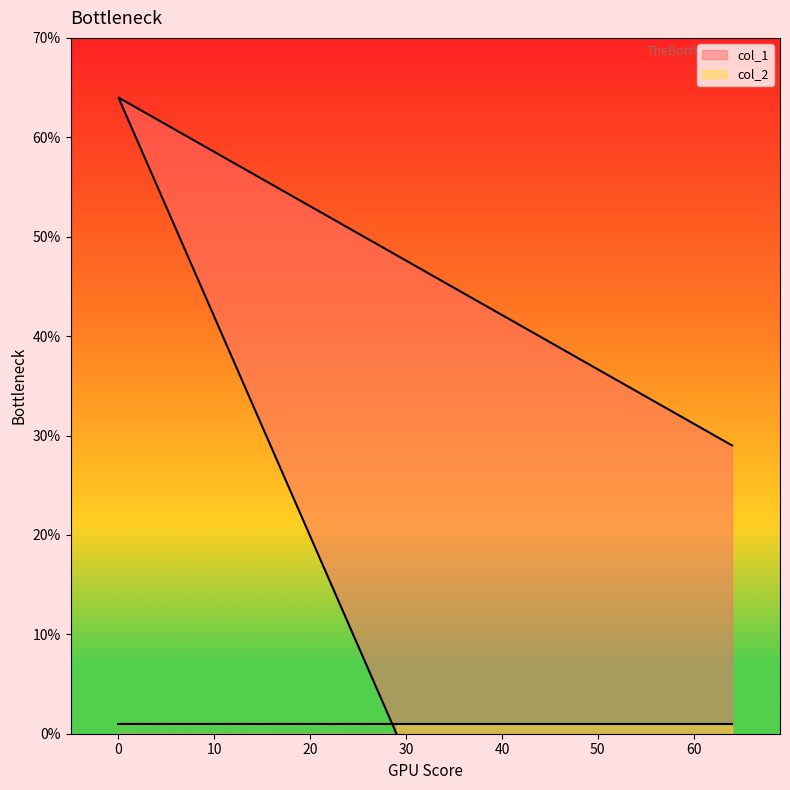

What is the label of the 3rd point from the left?

64